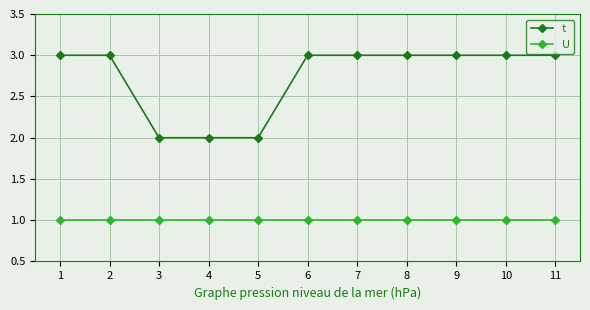

True or false: t and U intersect in this chart.

False